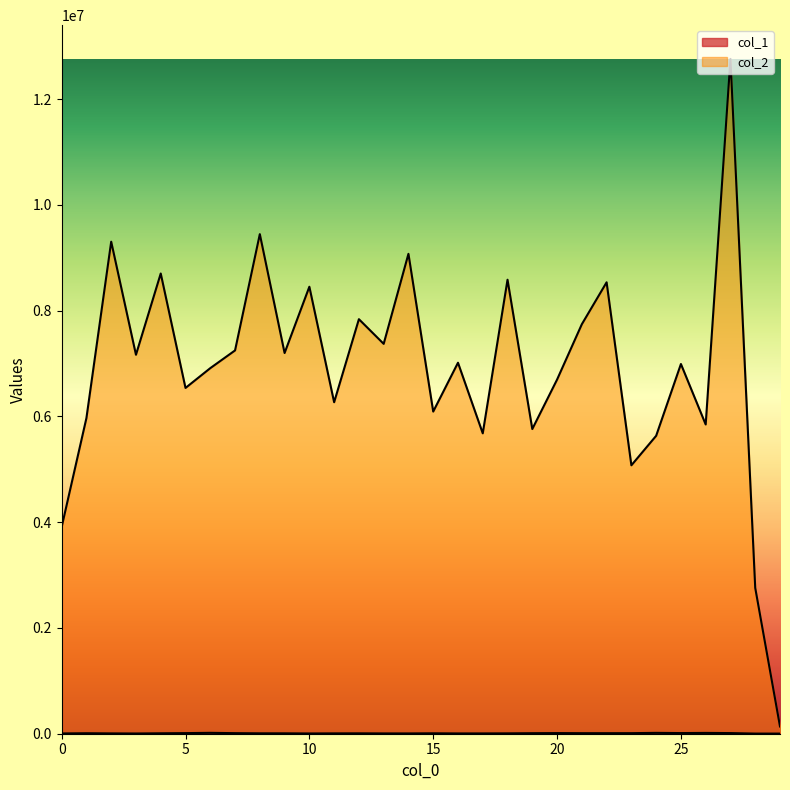

Where does the col_2 series first go above 7014162?

2